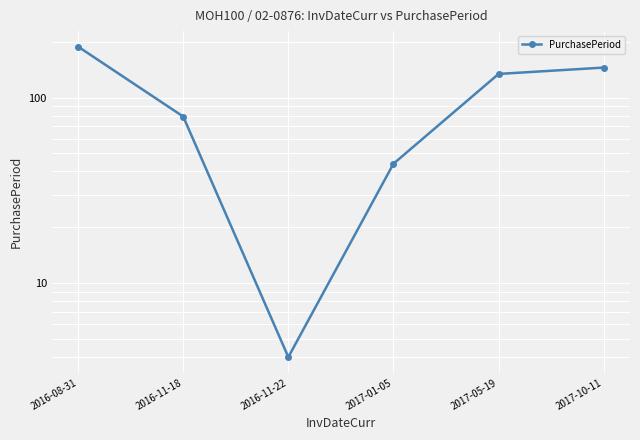

True or false: the data shows 78 at 2017-01-05.

False